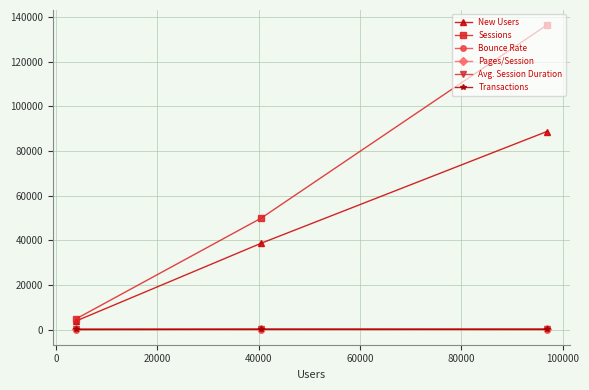

What is the highest value of the Sessions series?

136292.0